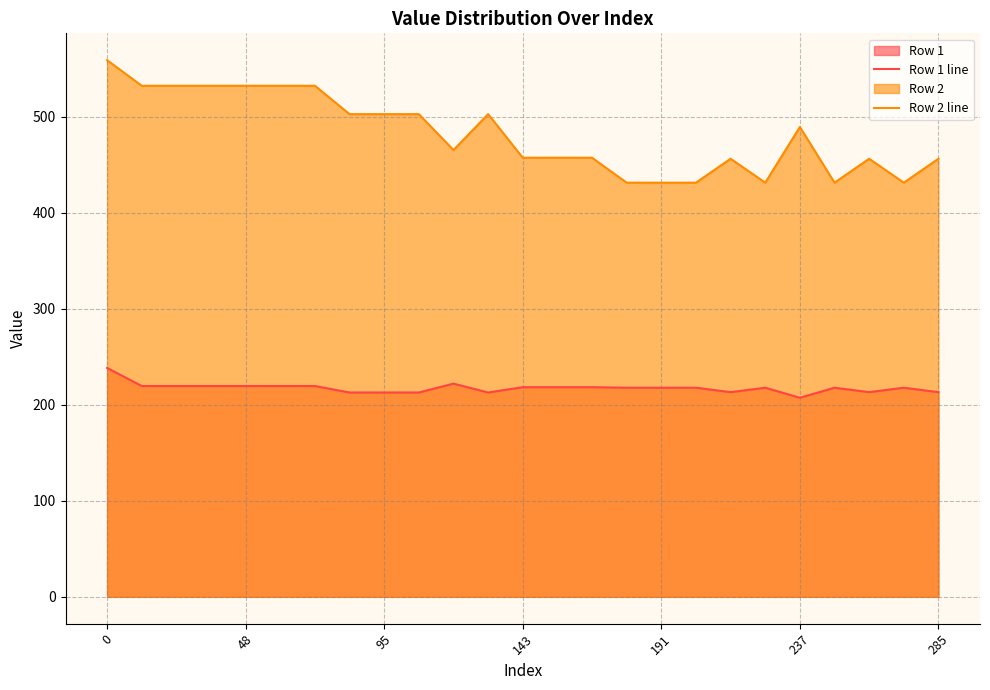

Reading right to left, what are all the values shown in this chart?

Row 1 line: 213.3	217.9	213.3	217.9	207.4	217.9	213.3	217.9	217.9	217.9	218.4	218.4	218.4	212.9	222.1	212.9	212.9	212.9	219.7	219.7	219.7	219.7	219.7	219.7	238.5
Row 2 line: 456.4	431.5	456.4	431.5	489.5	431.5	456.4	431.5	431.5	431.5	457.4	457.4	457.4	502.9	465.5	502.9	502.9	502.9	532.4	532.4	532.4	532.4	532.4	532.4	559.1